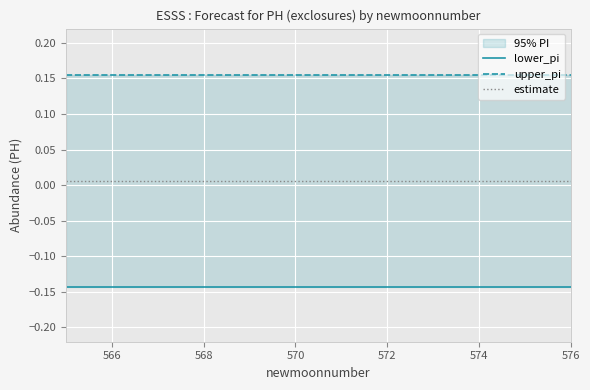

The value of upper_pi at 566 is 0.2. True or false?

True